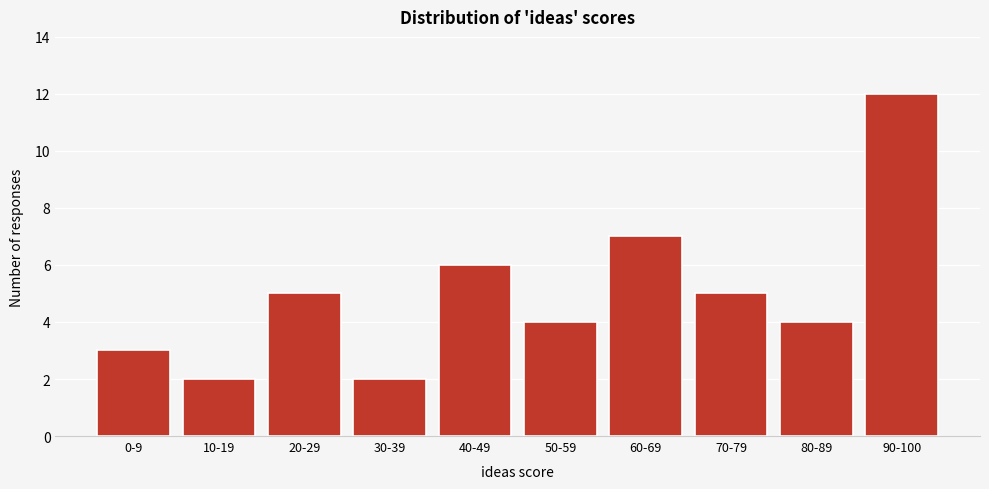

Reading right to left, transcribe all the data shown in this chart.

12	4	5	7	4	6	2	5	2	3